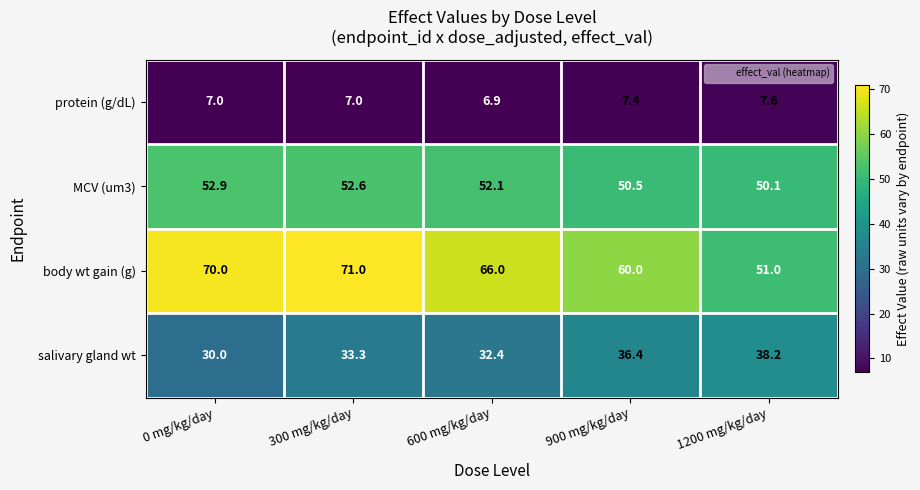

Between 0 mg/kg/day and 300 mg/kg/day, which series saw the biggest shift?

salivary gland wt